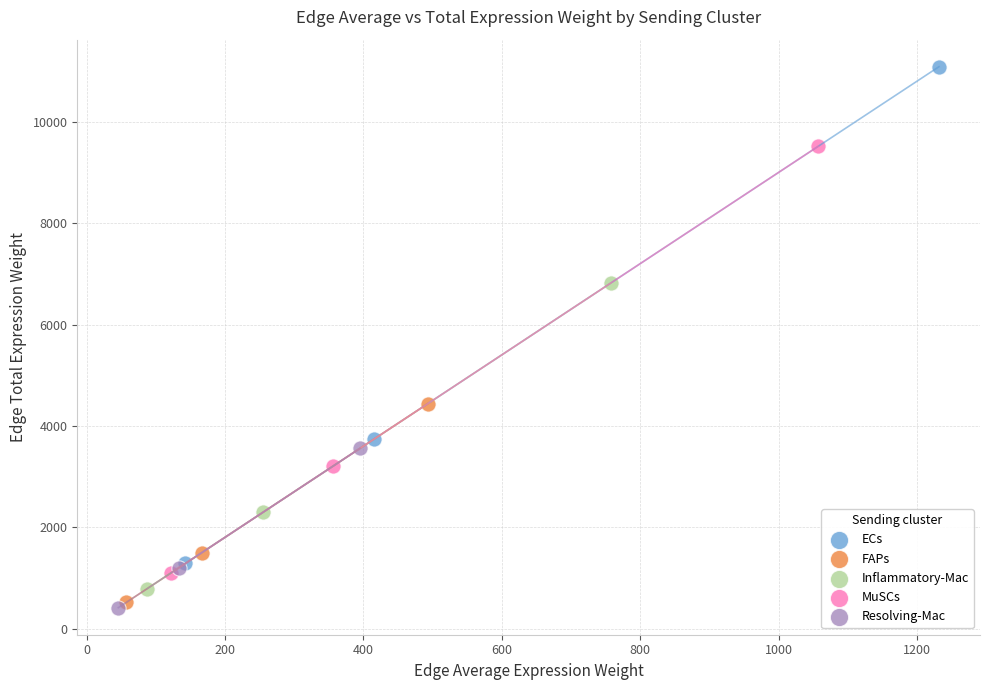

Which series has the largest Y range (max minus min)?

ECs